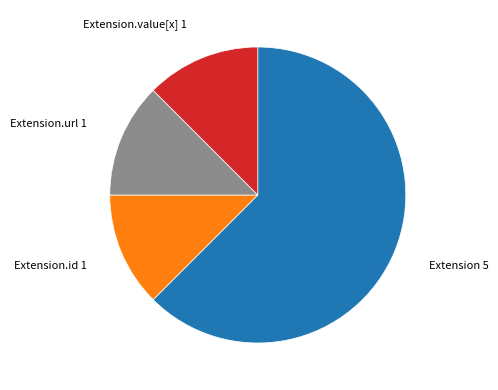

Count the number of slices in the pie.

4